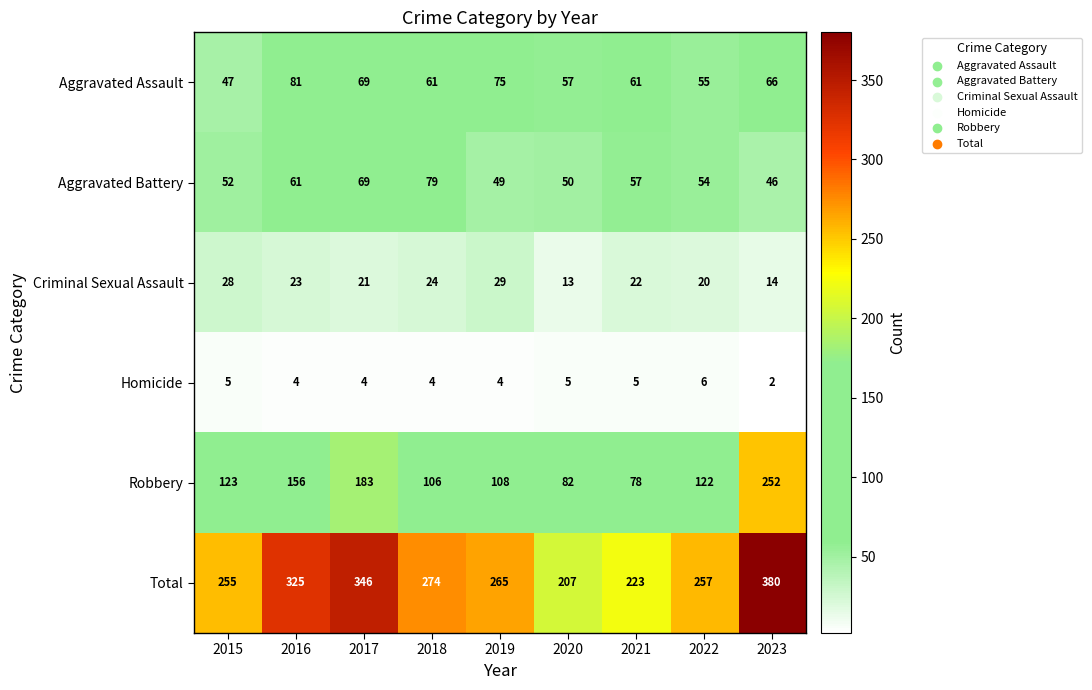

Which category has the lowest value across all series?

2023